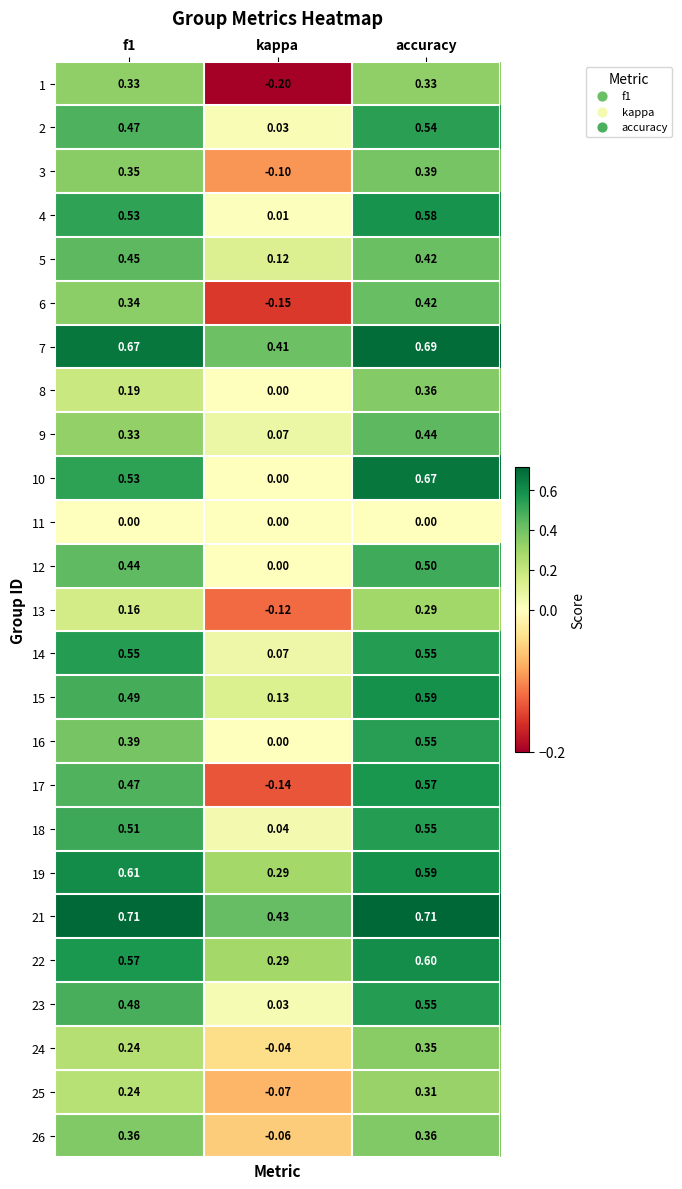

At which category is the sum across all series the highest?

accuracy